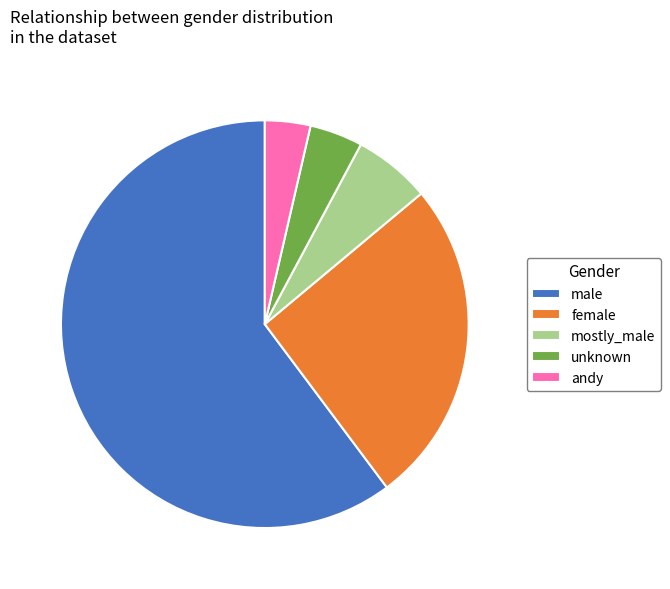

What is the largest slice in the pie chart?

male